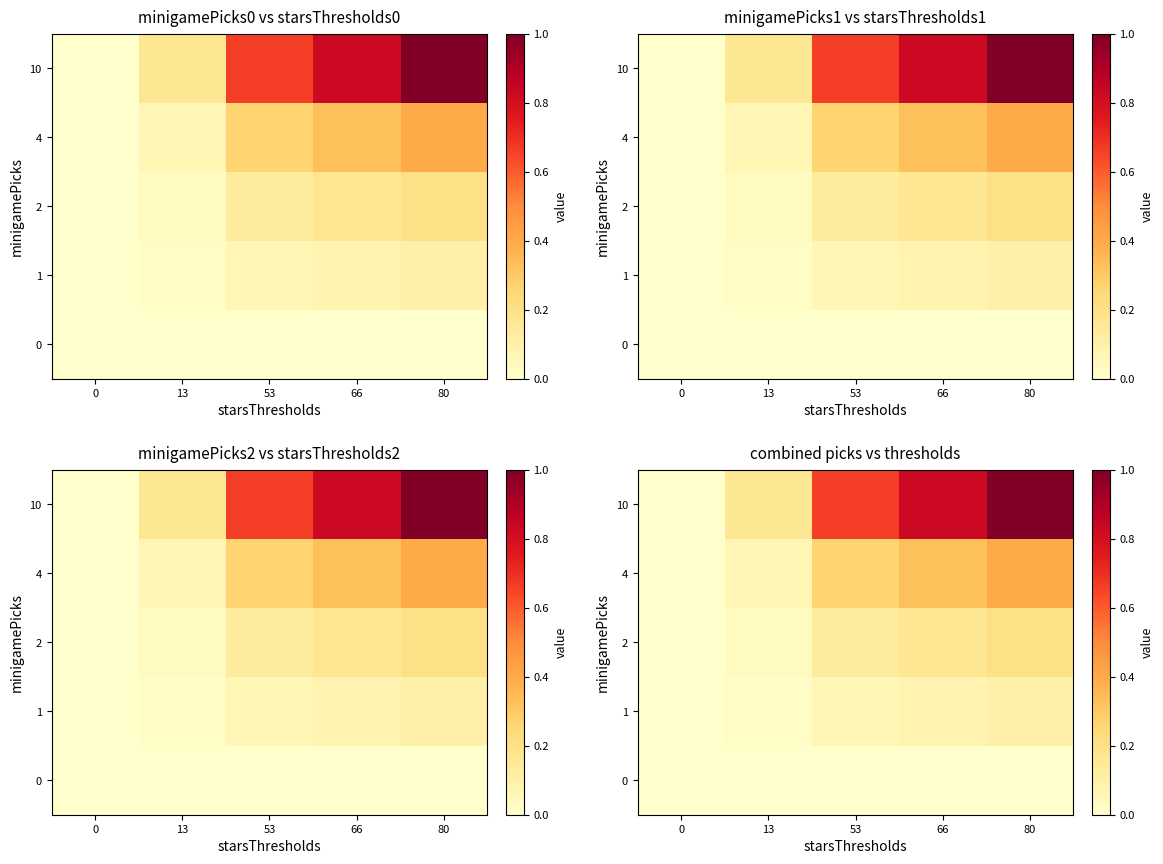

What is the average value of the 2 series?

0.1